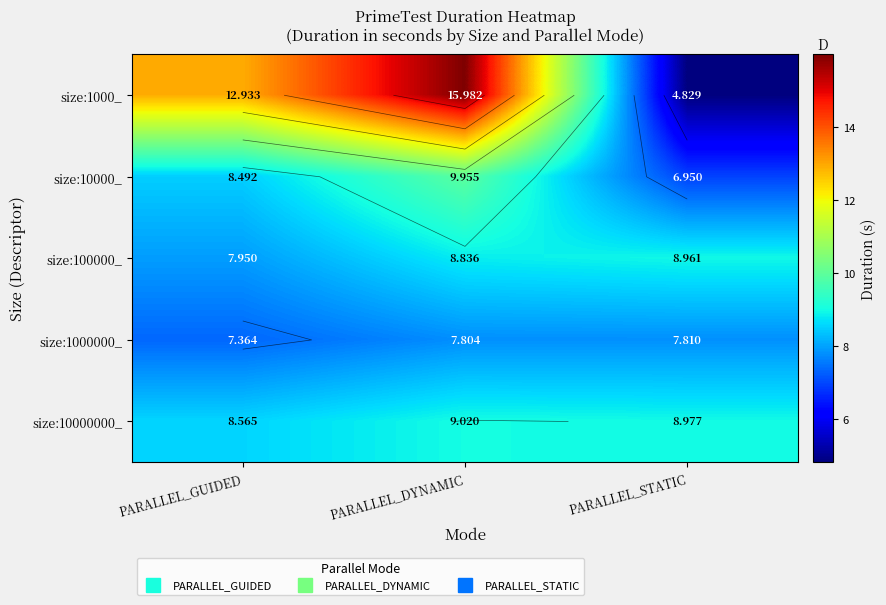

Is it true that size:10000_ equals 7.0 at PARALLEL_STATIC?

True